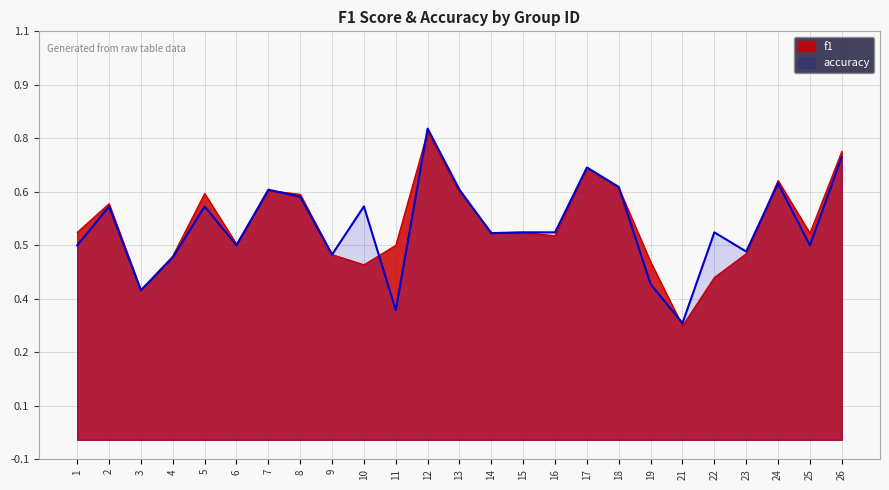

Between which two adjacent categories do accuracy and f1 first intersect?

6 and 7